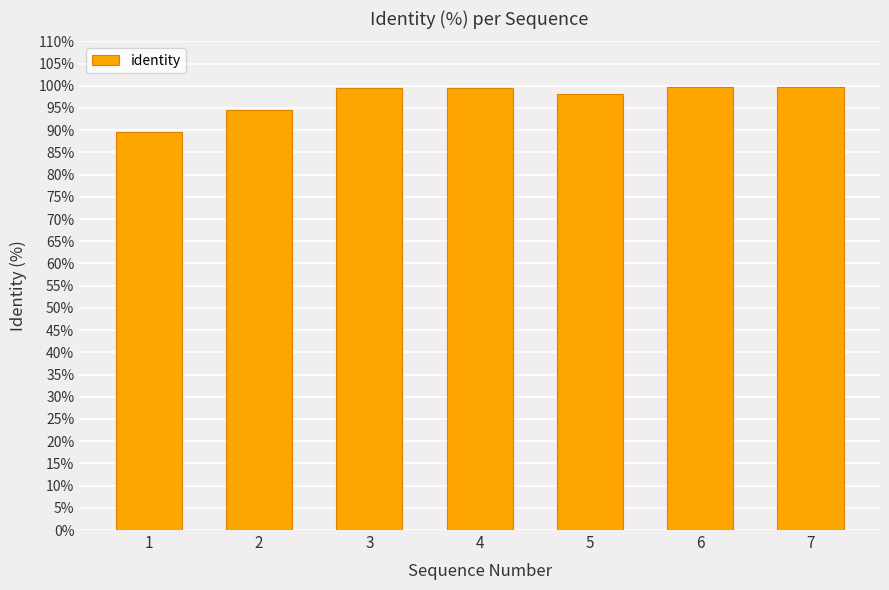

How many categories are shown in the chart?

7